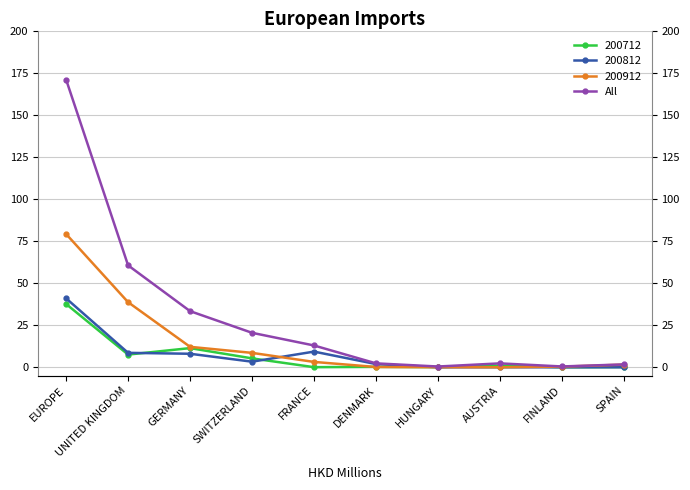

What position from the right is FINLAND?

2